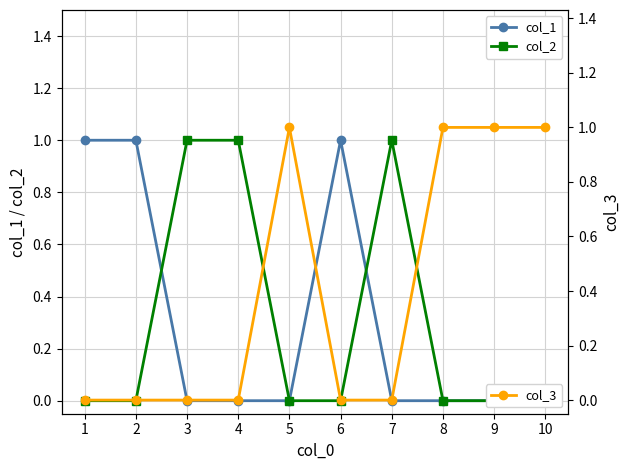

The value of col_1 at 10 is 0. True or false?

True